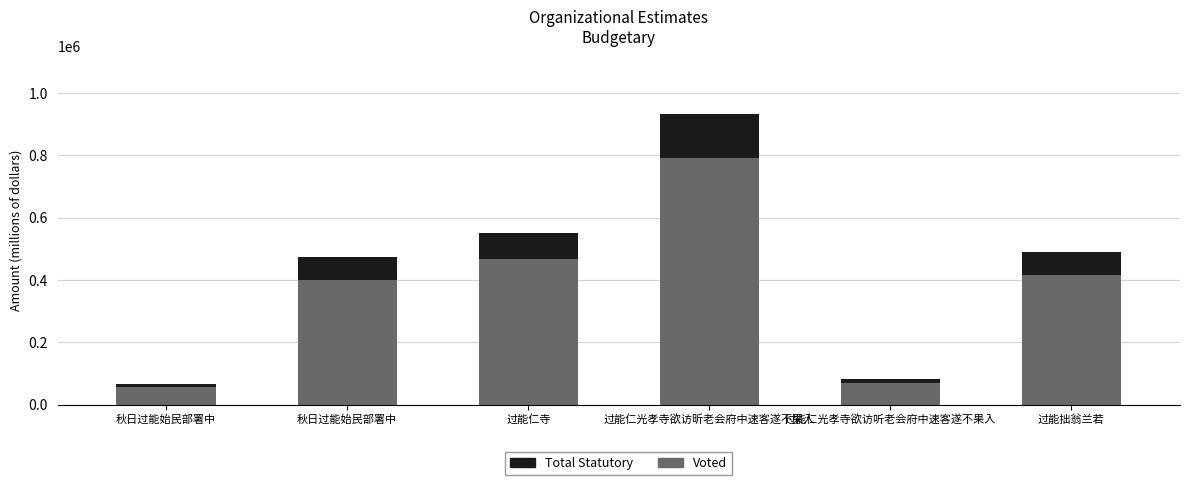

What are all the series names shown in the legend?

Total Statutory, Voted